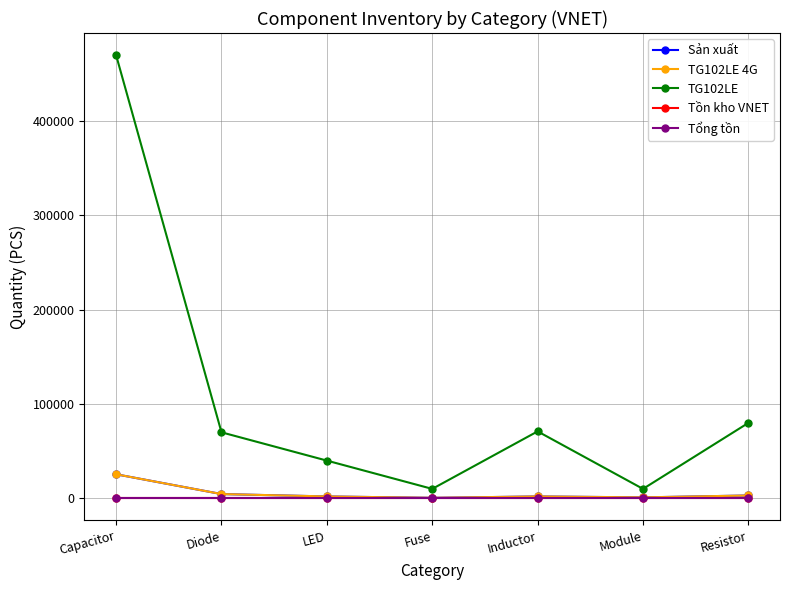

Does the chart have visible grid lines?

Yes